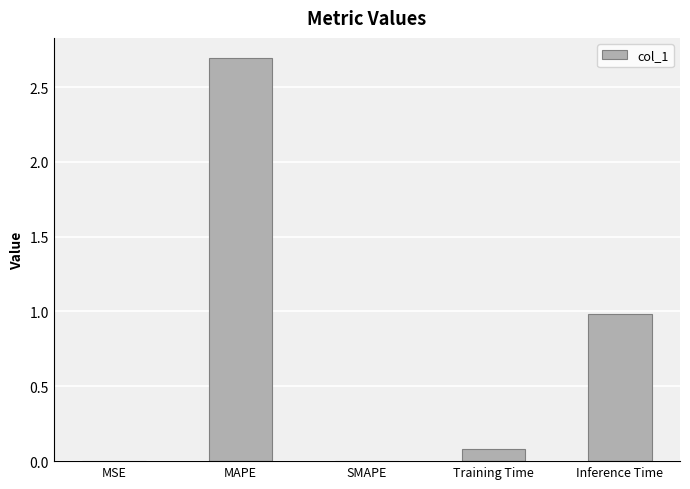

Which has a higher value, Training Time or MSE?

Training Time